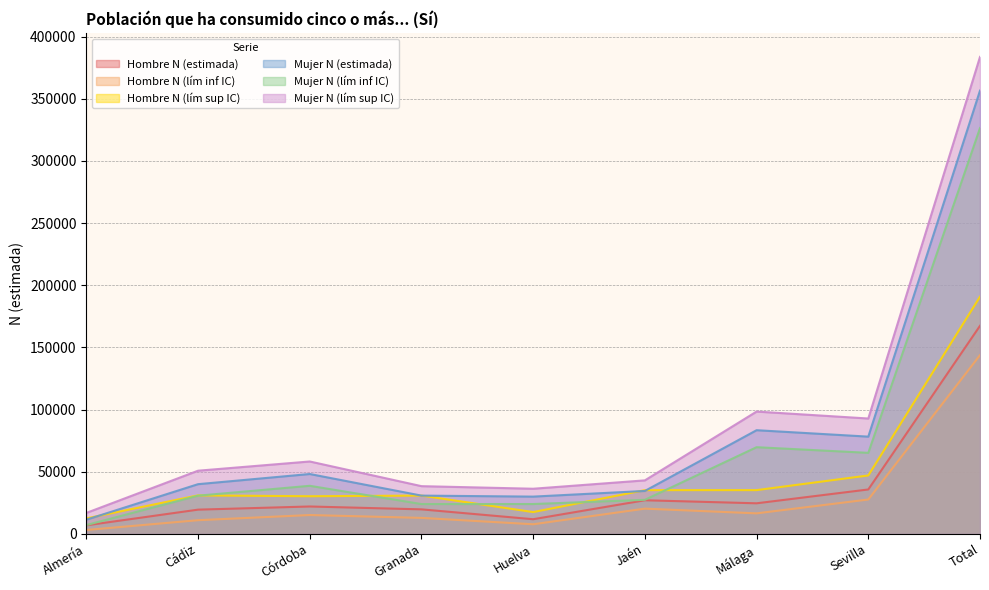

True or false: Mujer N (estimada) has a value of 29995 at Huelva.

True